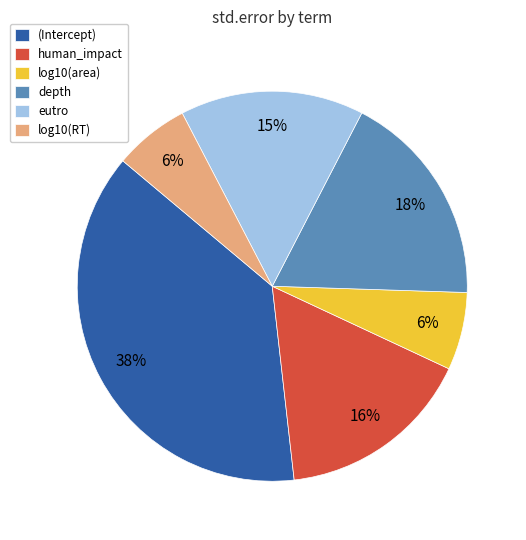

Is the sum of log10(area) and (Intercept) greater than half?

No